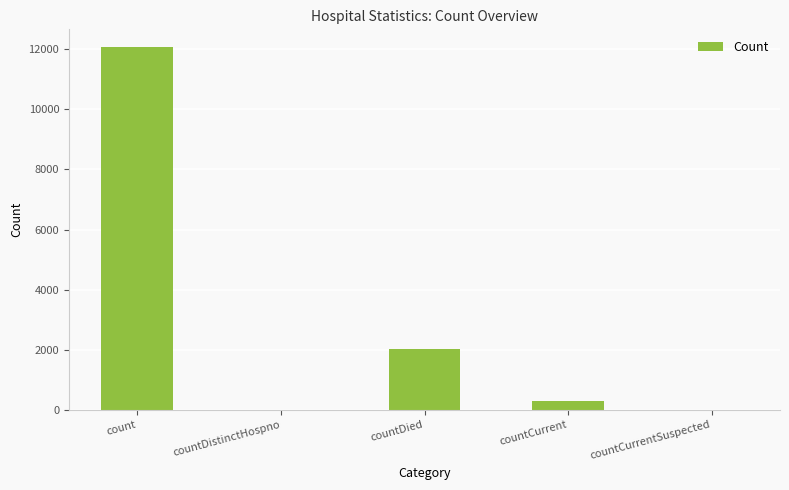

Is it true that the value at countCurrentSuspected is 0?

True